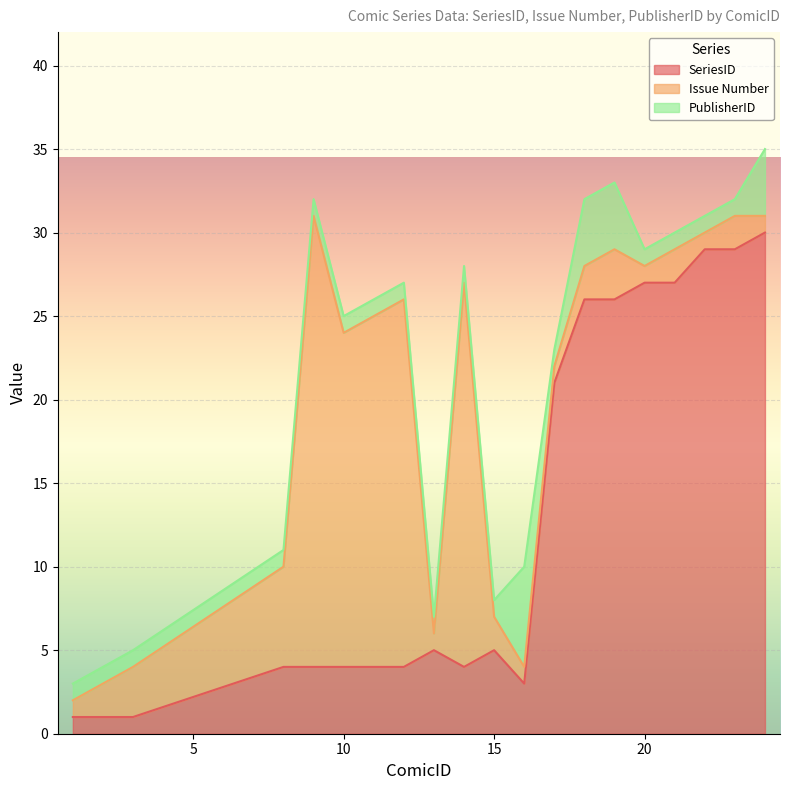

What is the value of the PublisherID point at the 1st from the left?

1